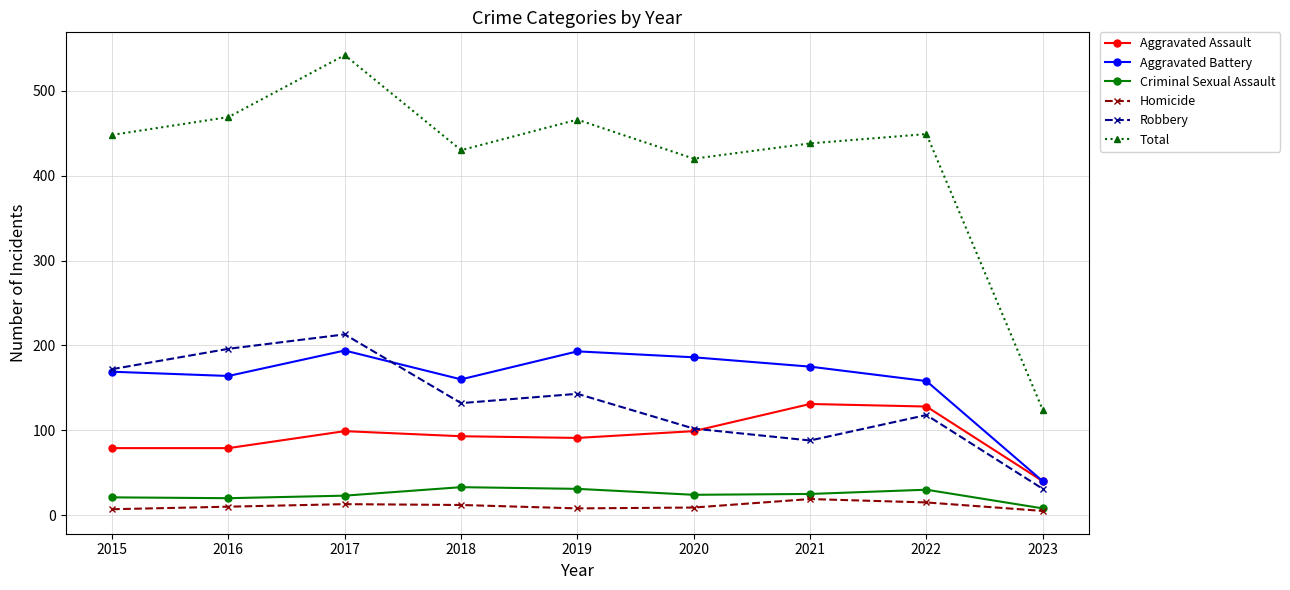

Count the number of categories in the chart.

9